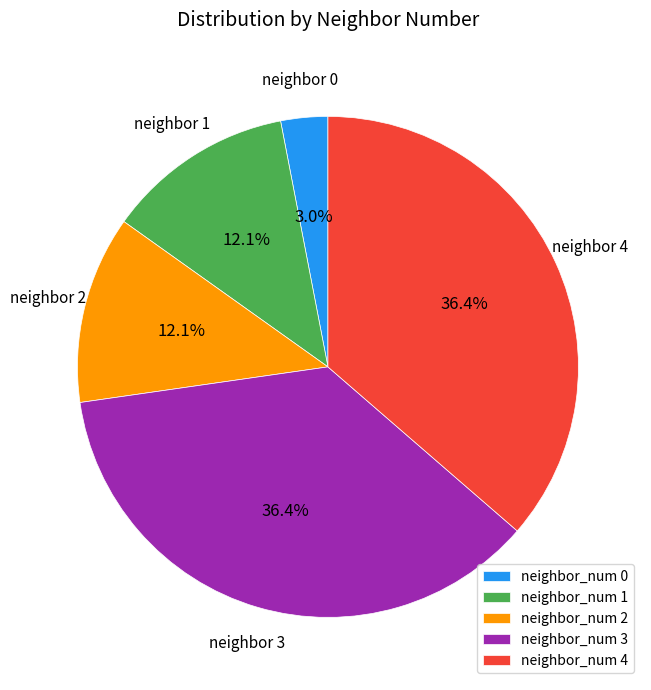

Is neighbor_num 2 the majority of the pie?

No